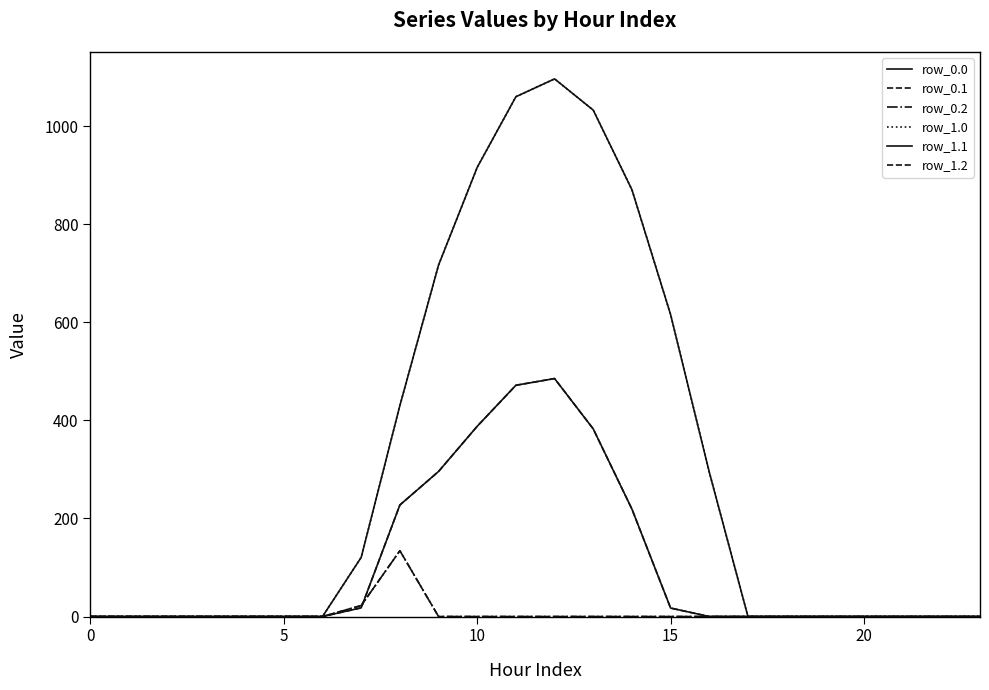

Where is row_0.2 nearest to the value 67?

7